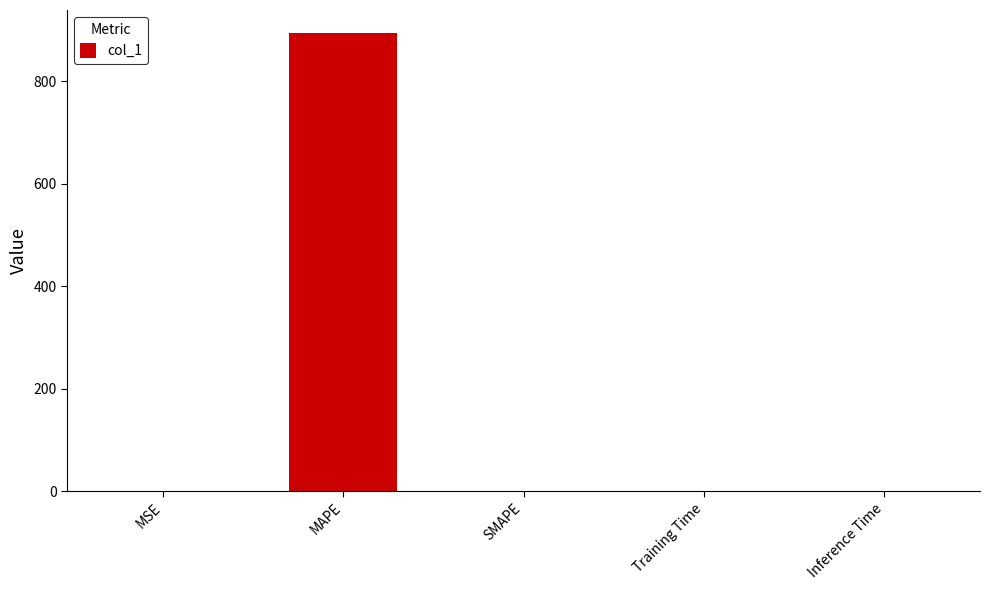

What is the sum of all values?

894.7